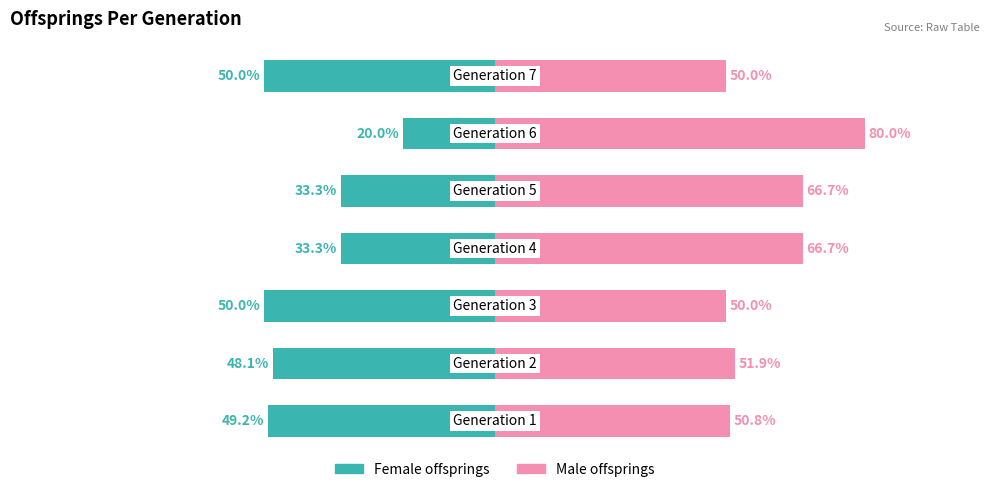

The value of Female offsprings at 3 is -43.8. True or false?

False